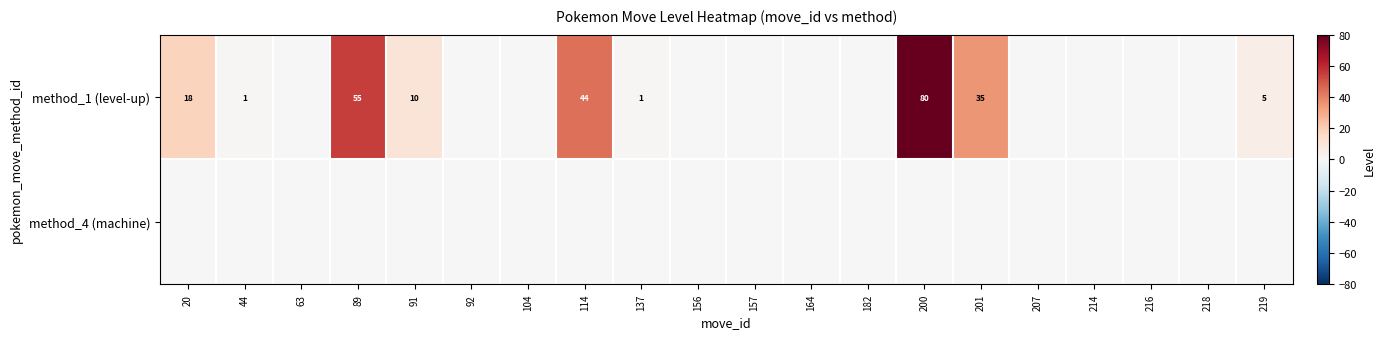

The method_1 (level-up) series shows 12 at 114. True or false?

False